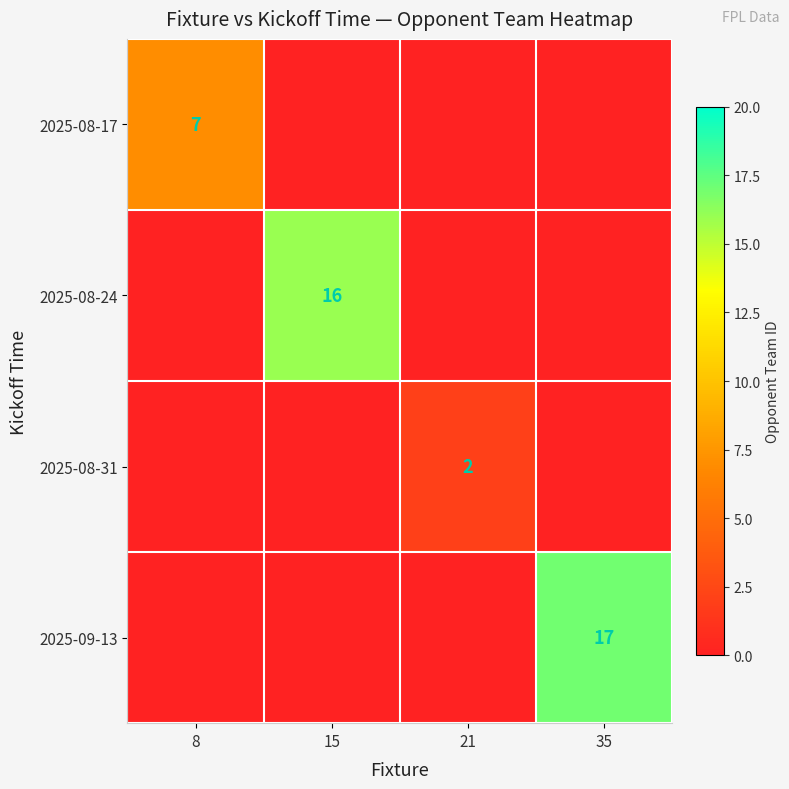

The 2025-09-13 series shows 17 at 35. True or false?

True